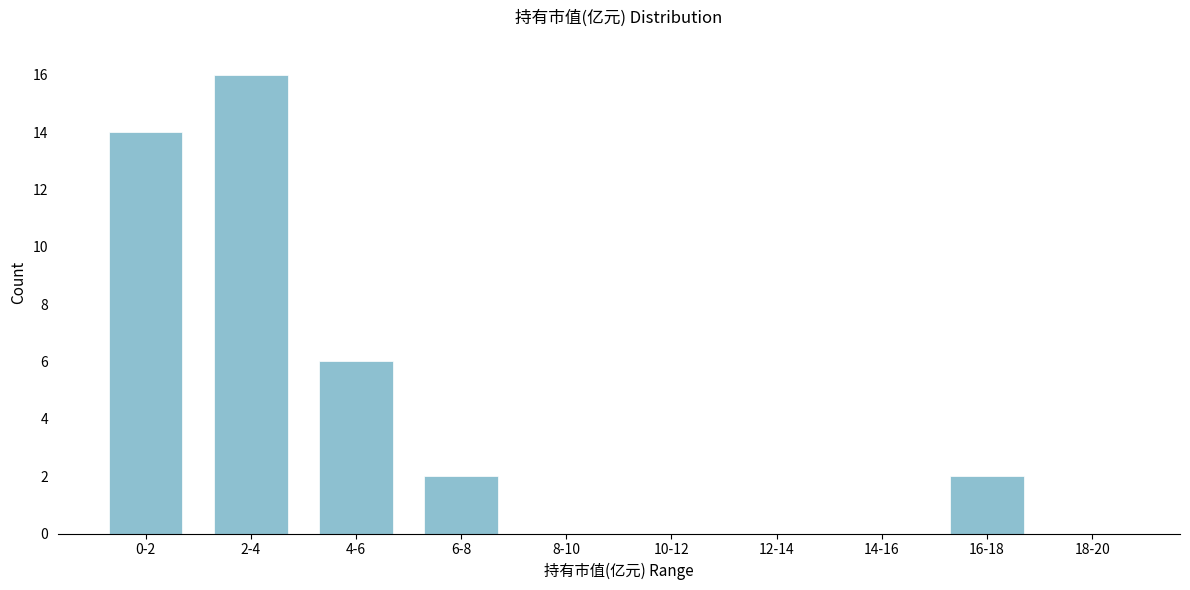

Reading right to left, extract all data points from this chart.

18-20=0	16-18=2	14-16=0	12-14=0	10-12=0	8-10=0	6-8=2	4-6=6	2-4=16	0-2=14